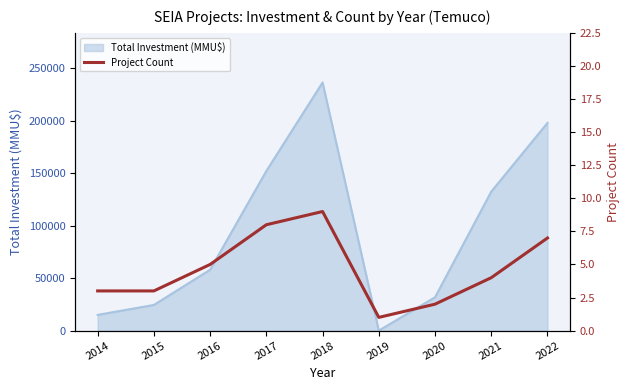

The chart shows a value of 2 at 2020. True or false?

True